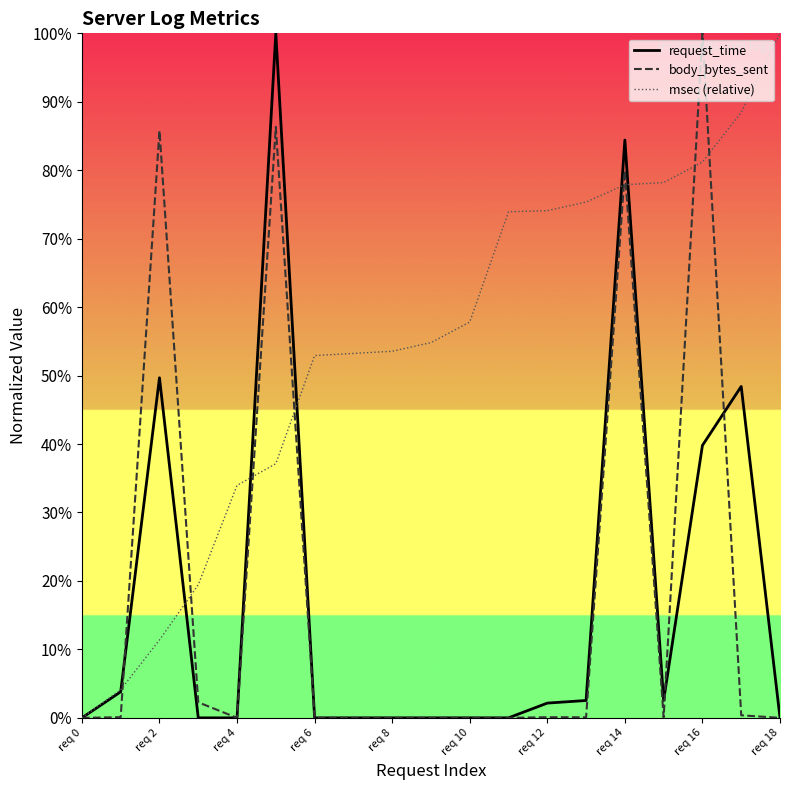

How many interior local valleys does the request_time series have?

1